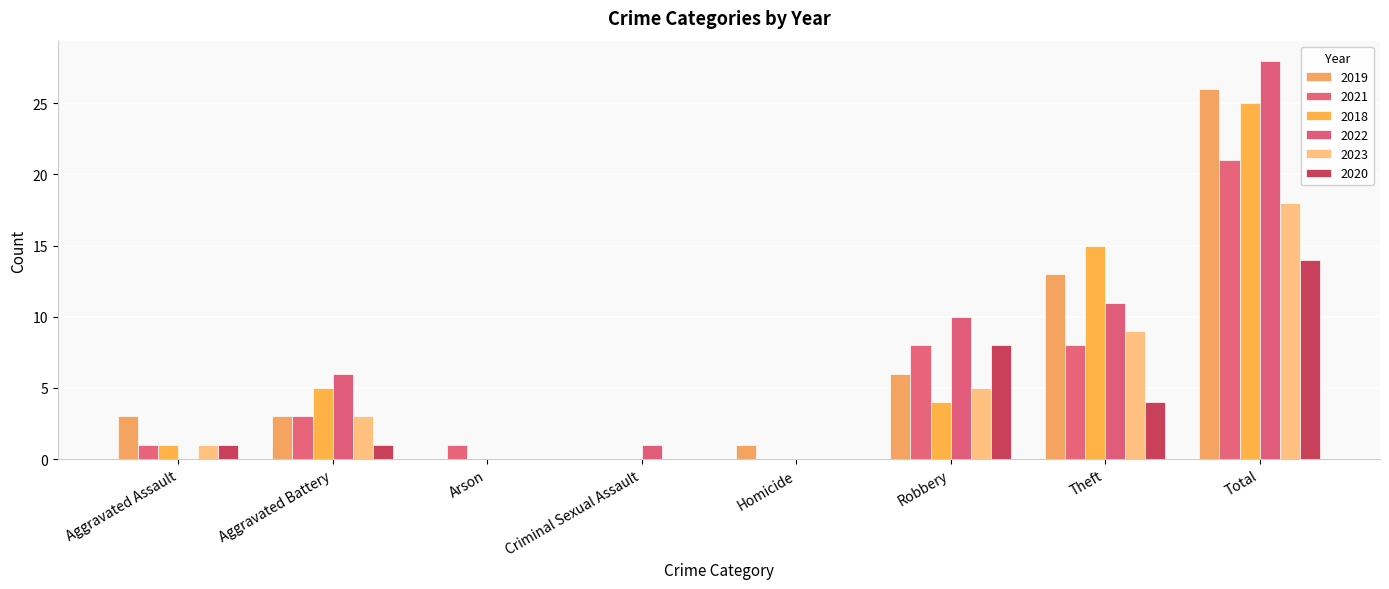

The value of 2020 at Total is 9. True or false?

False